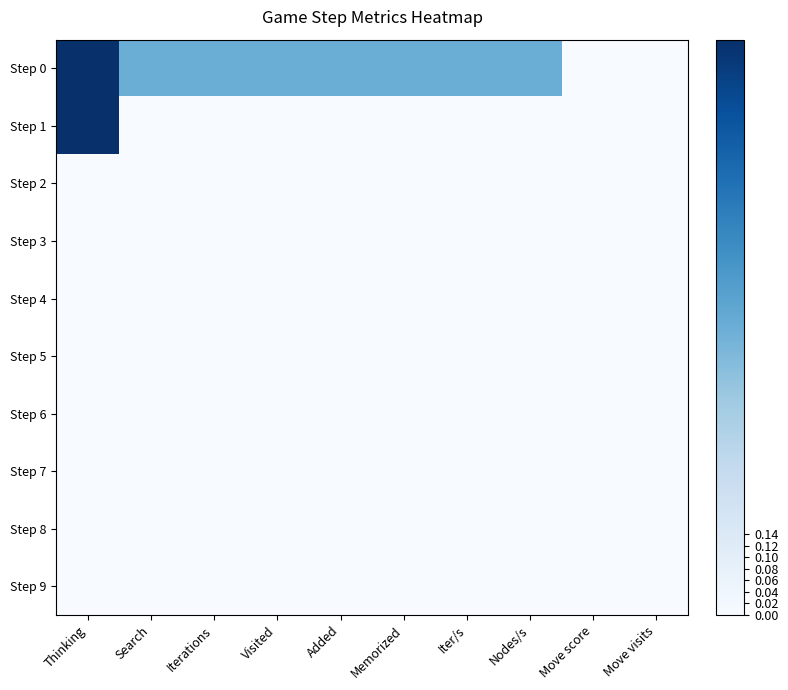

Between Iter/s and Visited, which is larger?

Iter/s